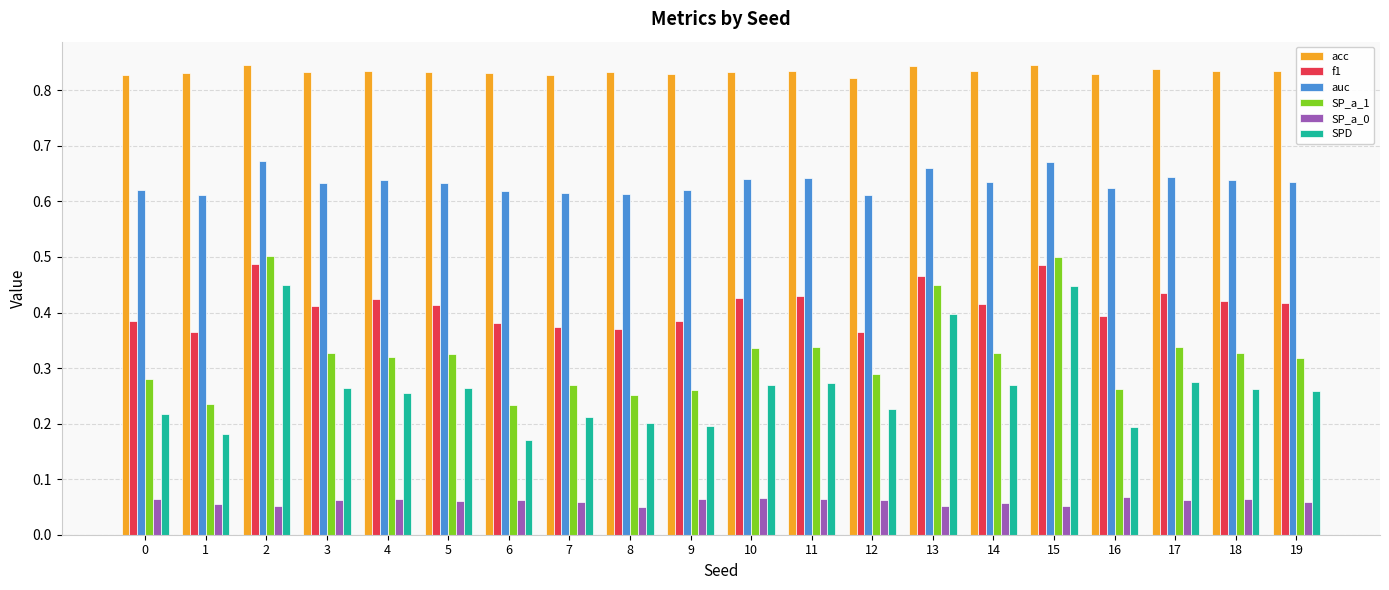

True or false: acc has a value of 1.4 at 5.

False